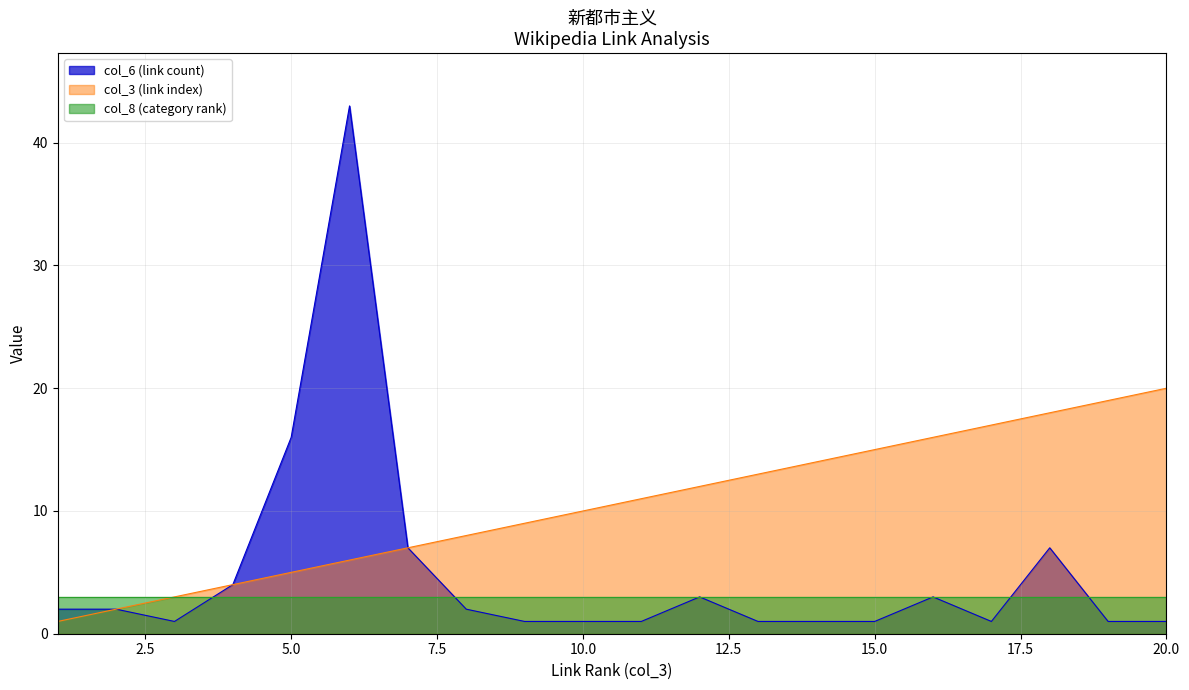

What is the greatest value displayed?

43